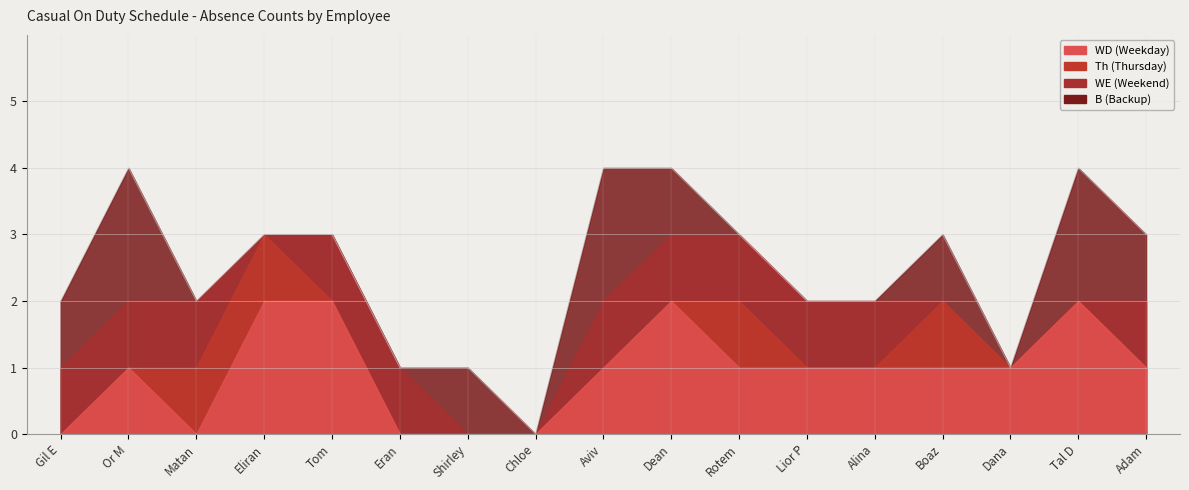

What position from the right is Rotem?

7